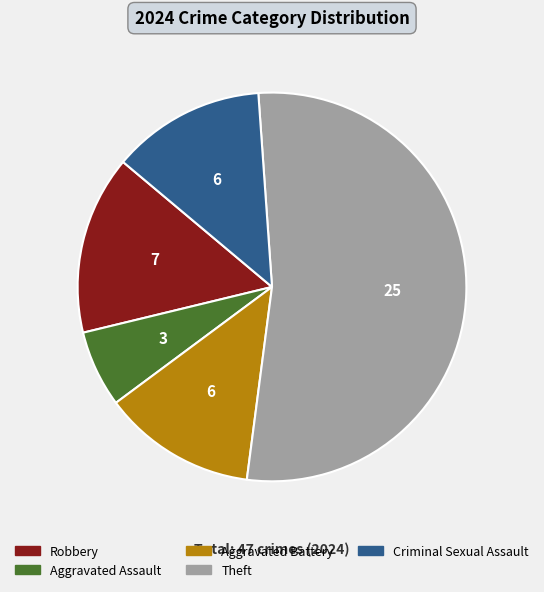

What is the majority slice?

Theft